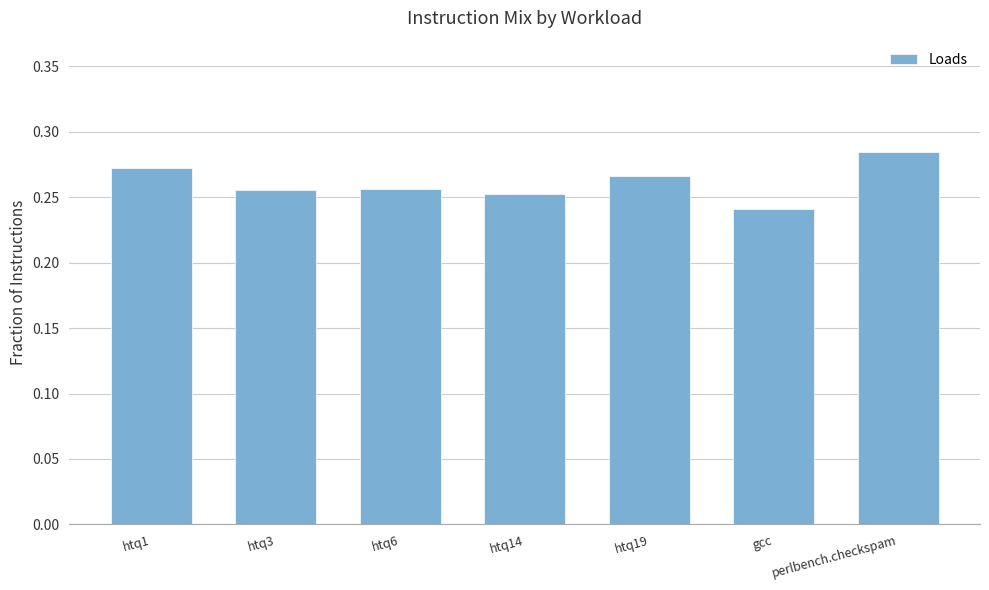

What is the sum of all values?

1.8